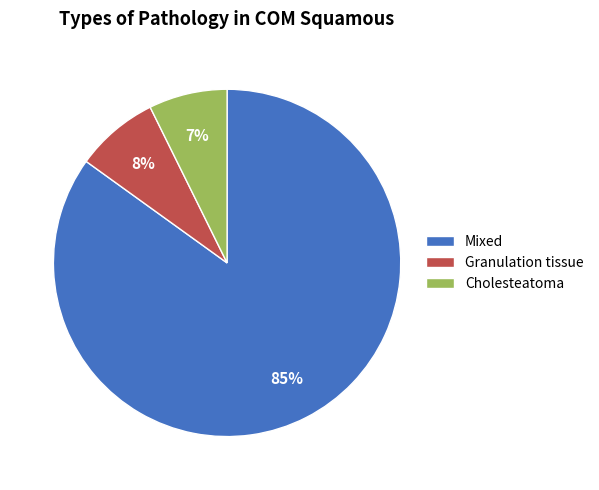

To the nearest percent, what is the average slice percentage?

33%